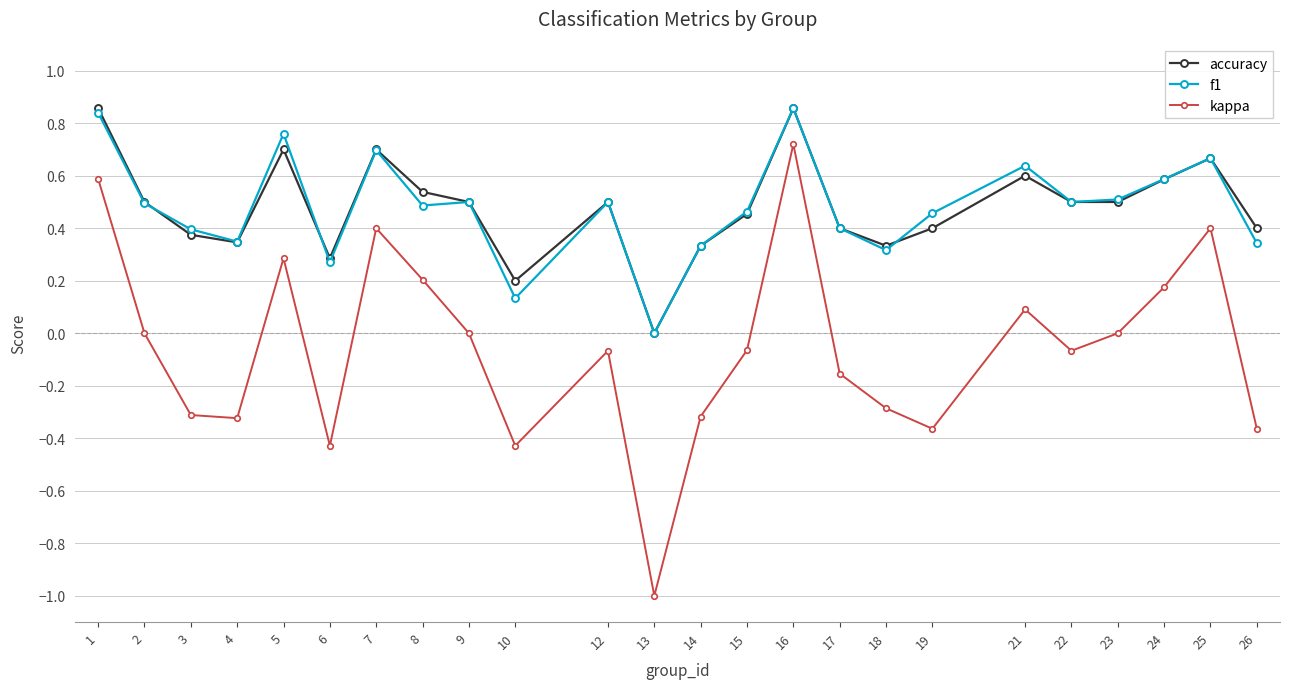

What is the minimum value shown in the chart?

-1.0